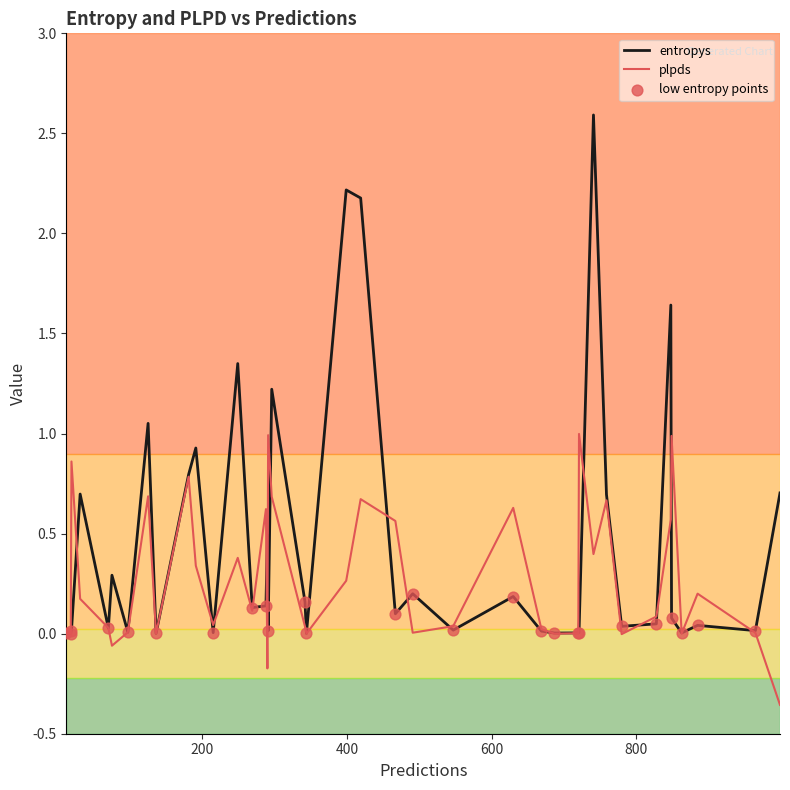

Which series has the widest spread of values?

entropys